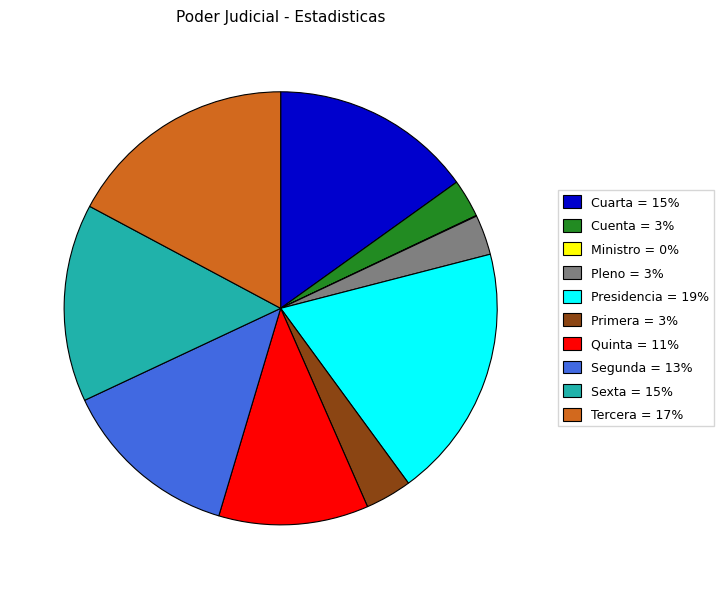

Is it true that Tercera is 10% of the pie?

False